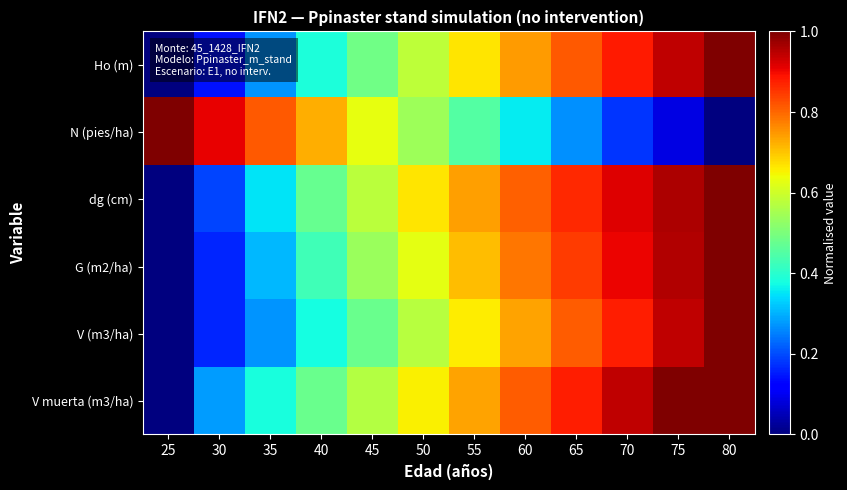

Reading right to left, list all the values displayed in this chart.

Ho (m): 80=1.0	75=0.9	70=0.9	65=0.8	60=0.7	55=0.7	50=0.6	45=0.5	40=0.4	35=0.3	30=0.1	25=0.0
N (pies/ha): 80=0.0	75=0.1	70=0.2	65=0.3	60=0.4	55=0.4	50=0.5	45=0.6	40=0.7	35=0.8	30=0.9	25=1.0
dg (cm): 80=1.0	75=1.0	70=0.9	65=0.9	60=0.8	55=0.7	50=0.7	45=0.6	40=0.5	35=0.3	30=0.2	25=0.0
G (m2/ha): 80=1.0	75=1.0	70=0.9	65=0.8	60=0.8	55=0.7	50=0.6	45=0.5	40=0.4	35=0.3	30=0.2	25=0.0
V (m3/ha): 80=1.0	75=0.9	70=0.9	65=0.8	60=0.7	55=0.7	50=0.6	45=0.5	40=0.4	35=0.3	30=0.2	25=0.0
V muerta (m3/ha): 80=1.0	75=1.0	70=0.9	65=0.9	60=0.8	55=0.7	50=0.7	45=0.6	40=0.5	35=0.4	30=0.3	25=0.0